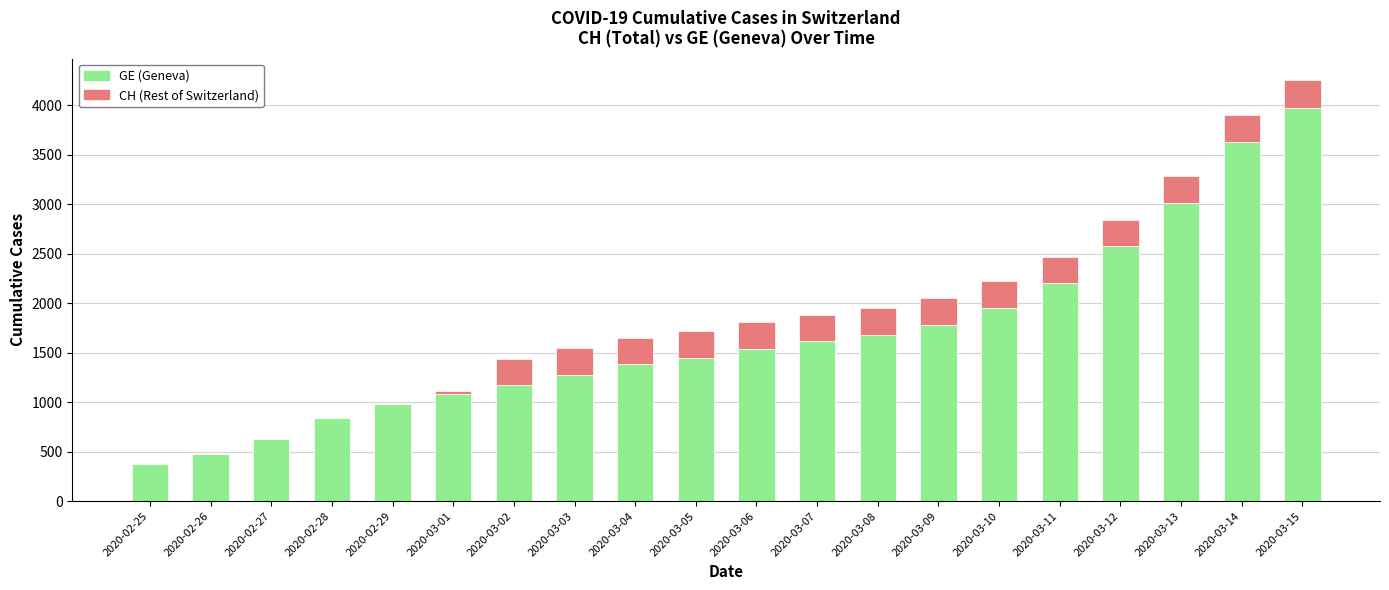

At which category is the sum across all series the highest?

2020-03-15